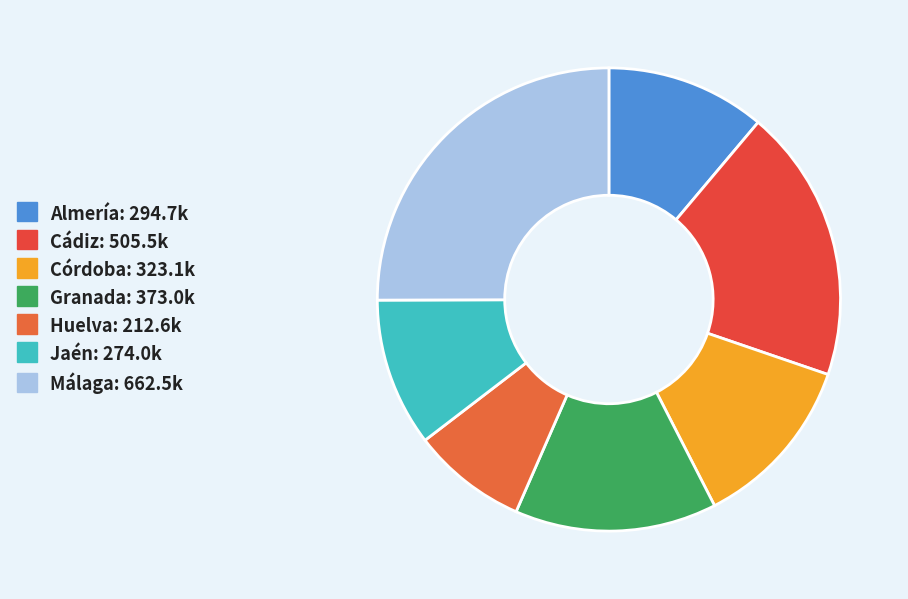

To the nearest percent, what is the average slice percentage?

14%